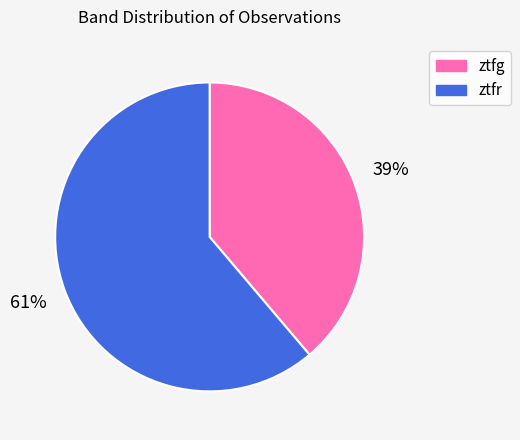

To the nearest percent, what is the difference between the largest and smallest slice percentages?

22%